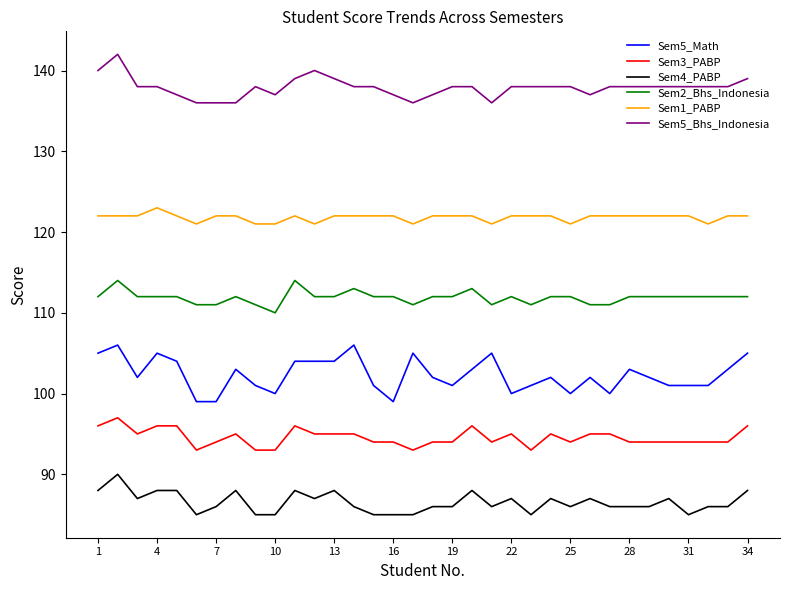

Reading left to right, what are all the values shown in this chart?

Sem5_Math: 105	106	102	105	104	99	99	103	101	100	104	104	104	106	101	99	105	102	101	103	105	100	101	102	100	102	100	103	102	101	101	101	103	105
Sem3_PABP: 96	97	95	96	96	93	94	95	93	93	96	95	95	95	94	94	93	94	94	96	94	95	93	95	94	95	95	94	94	94	94	94	94	96
Sem4_PABP: 88	90	87	88	88	85	86	88	85	85	88	87	88	86	85	85	85	86	86	88	86	87	85	87	86	87	86	86	86	87	85	86	86	88
Sem2_Bhs_Indonesia: 112	114	112	112	112	111	111	112	111	110	114	112	112	113	112	112	111	112	112	113	111	112	111	112	112	111	111	112	112	112	112	112	112	112
Sem1_PABP: 122	122	122	123	122	121	122	122	121	121	122	121	122	122	122	122	121	122	122	122	121	122	122	122	121	122	122	122	122	122	122	121	122	122
Sem5_Bhs_Indonesia: 140	142	138	138	137	136	136	136	138	137	139	140	139	138	138	137	136	137	138	138	136	138	138	138	138	137	138	138	138	138	138	138	138	139